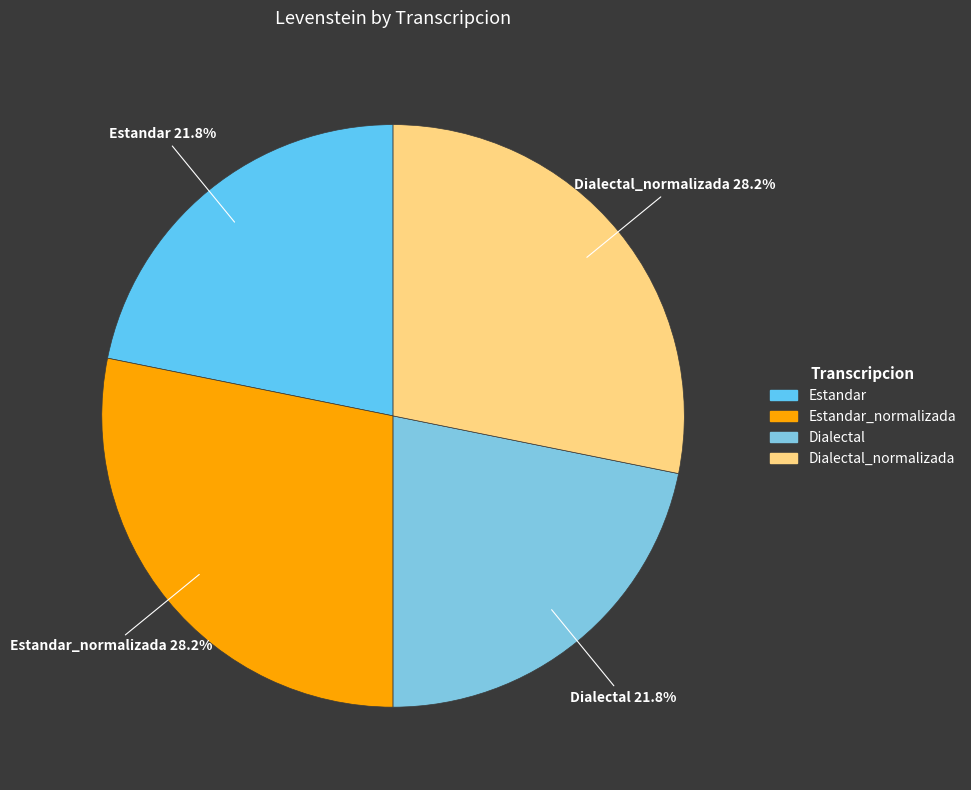

How many slices are in this pie chart?

4